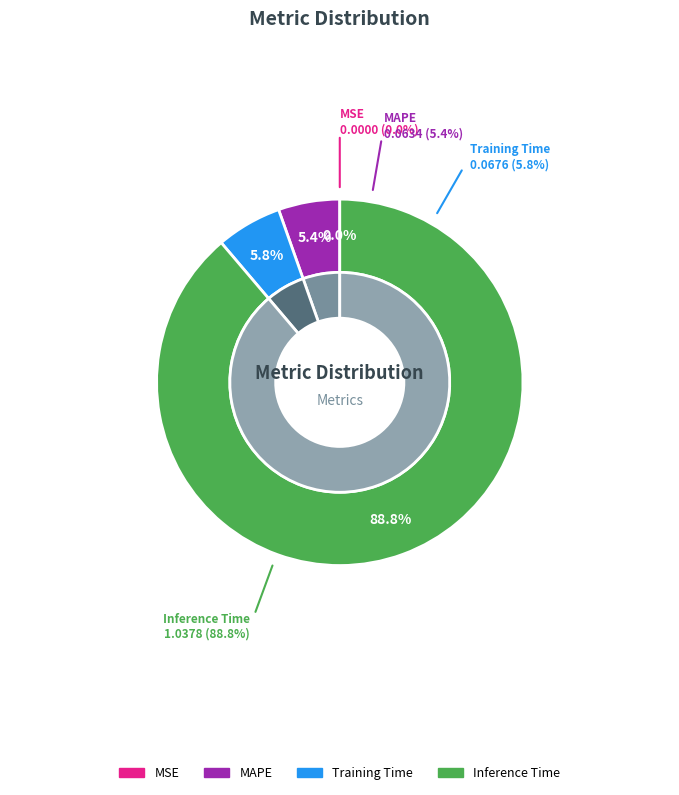

Which slice represents more than half of the pie?

Inference Time